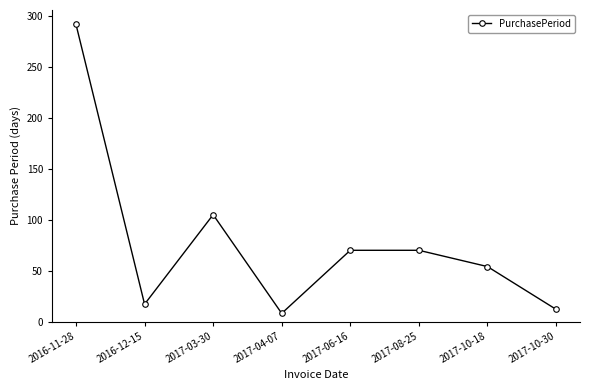

What is the sum of all values?

628